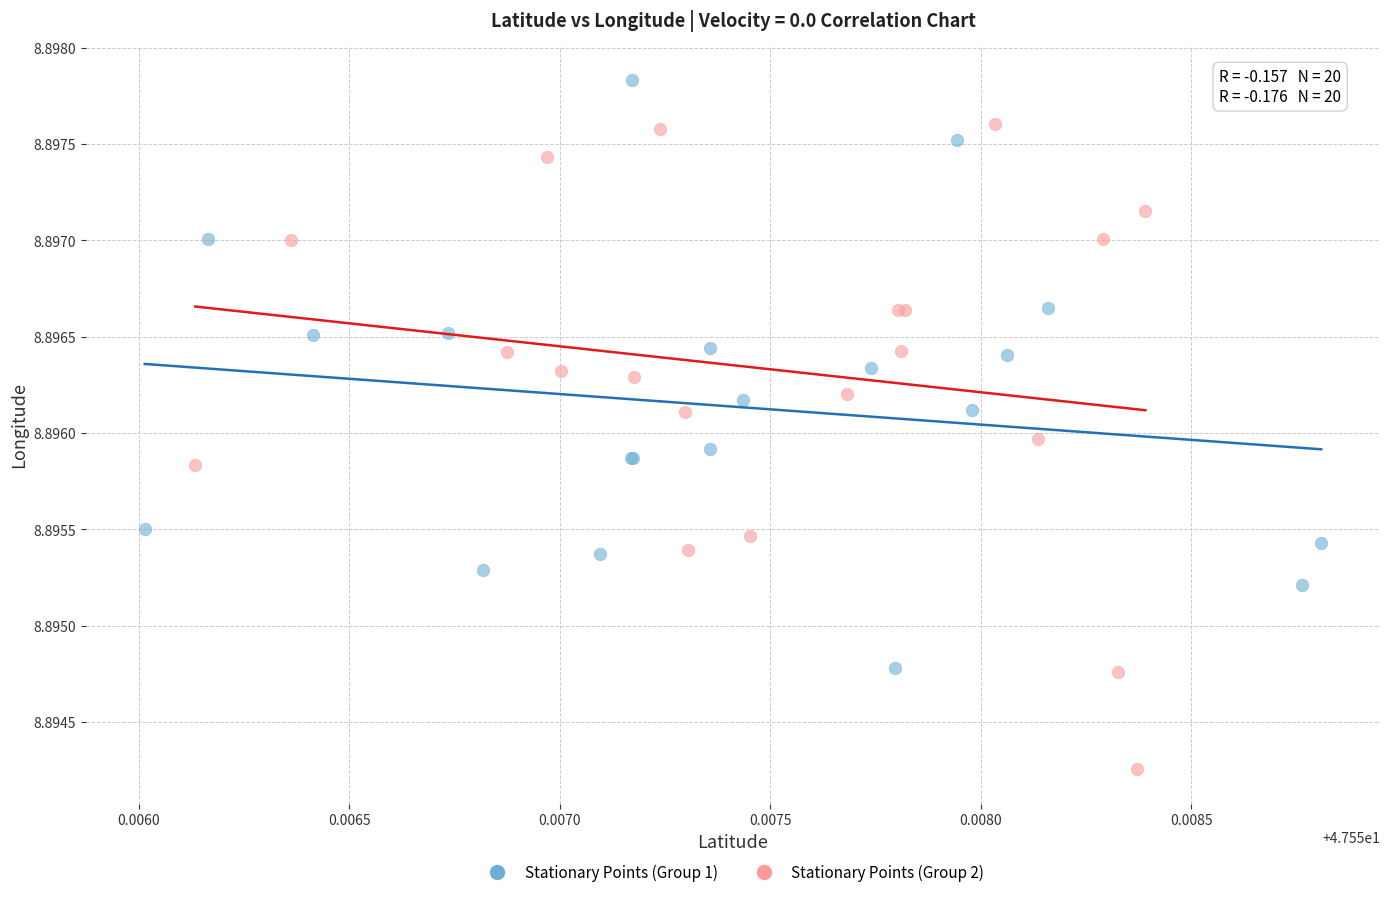

Which series has the largest Y range (max minus min)?

Stationary Points (Group 2)